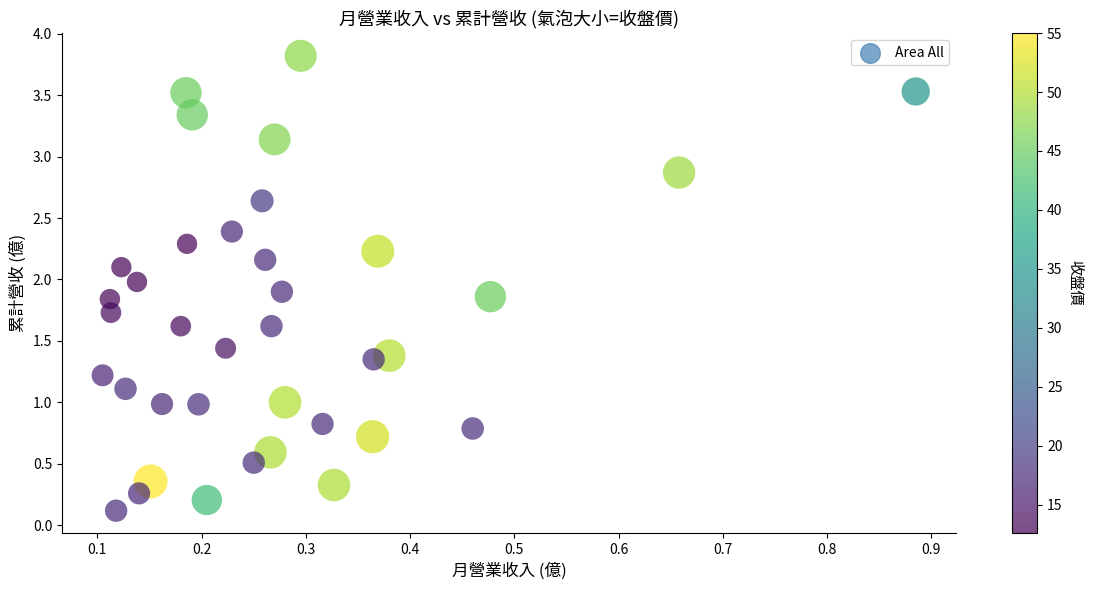

What is the range of Y values (max minus min)?

3.7